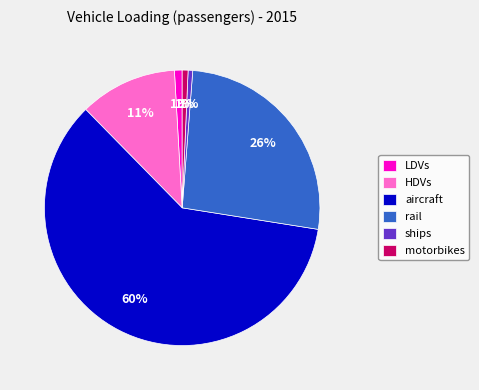

Do motorbikes and aircraft together represent more than half of the pie?

Yes